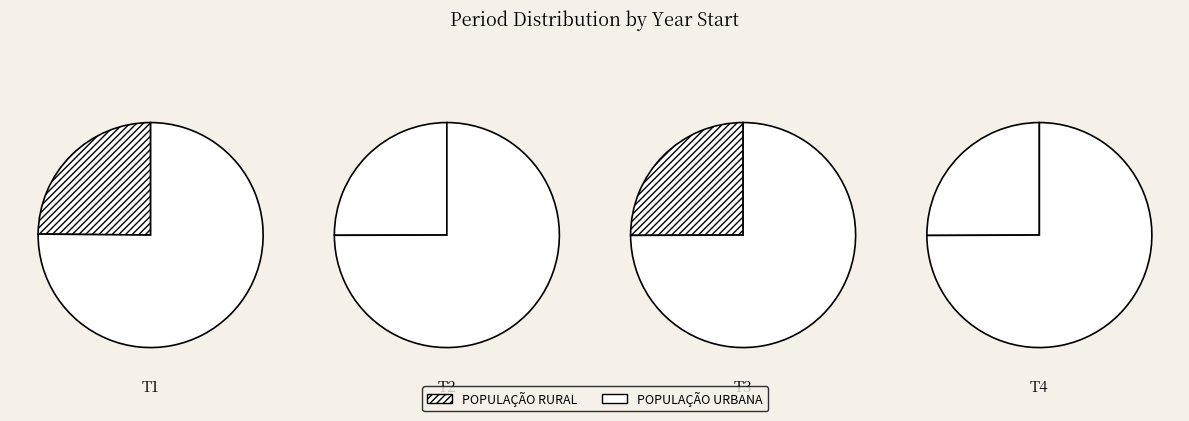

To the nearest percent, what is the average slice percentage?

25%